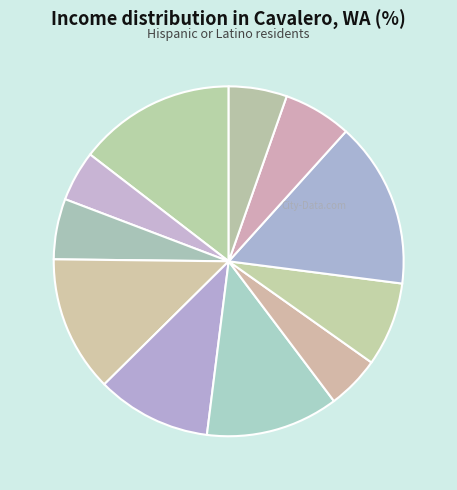

How many segments does this pie chart have?

11